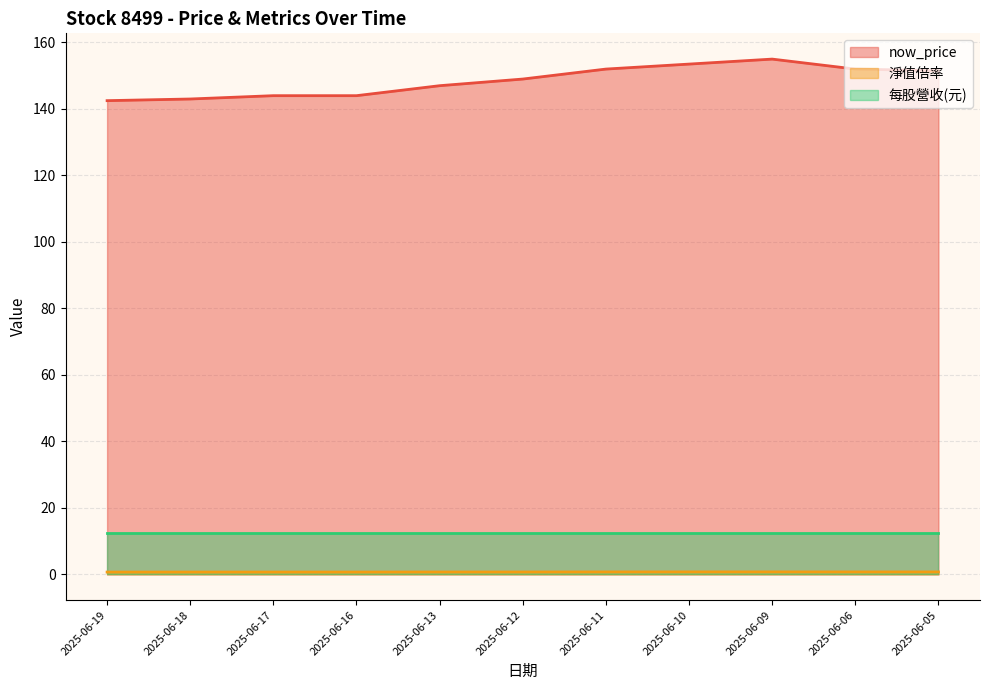

How many lines are shown in the chart?

3